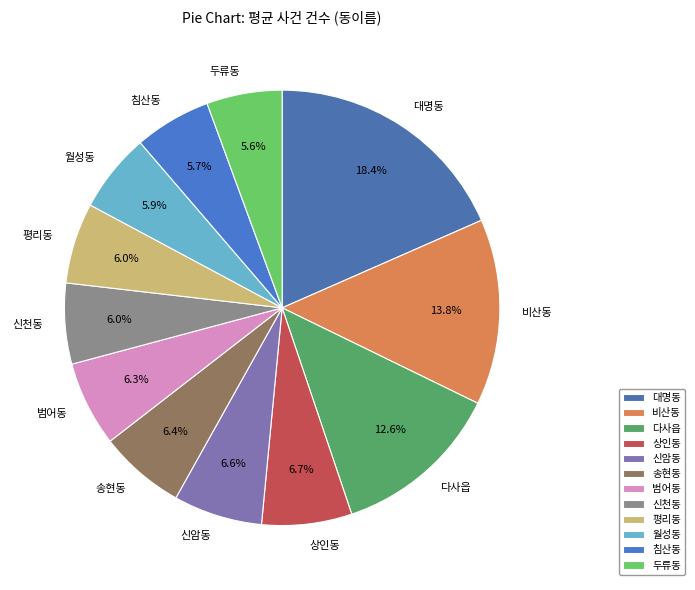

Combined, what portion of the pie is 신천동 and 월성동?

11.9%